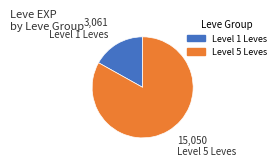

Is there any slice that represents more than half of the pie?

Yes